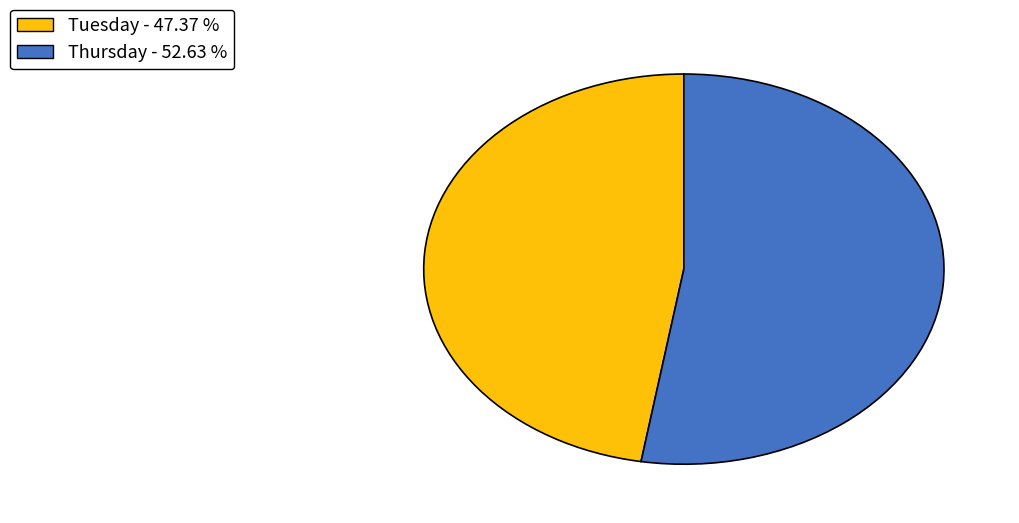

How many segments does this pie chart have?

2